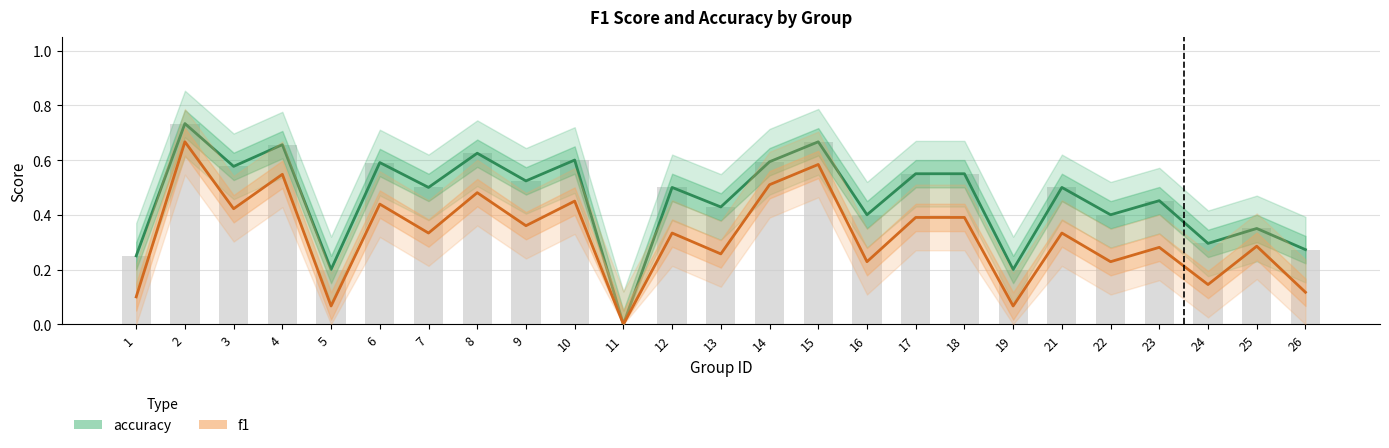

What is the sum of the accuracy values at 15 and 13?

1.1